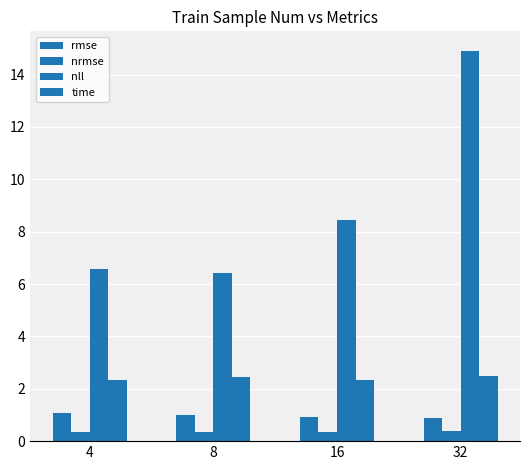

What is the greatest value displayed?

14.9